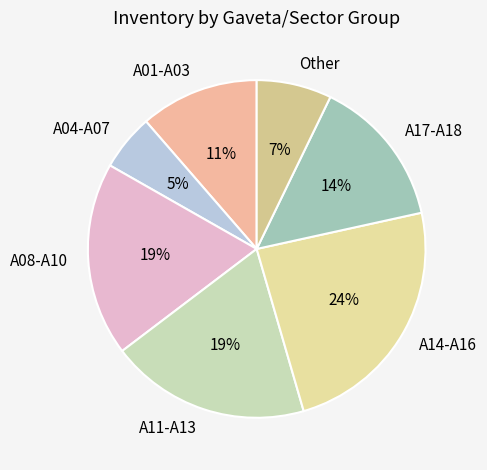

To the nearest percent, what percentage of the pie is A04-A07?

5%